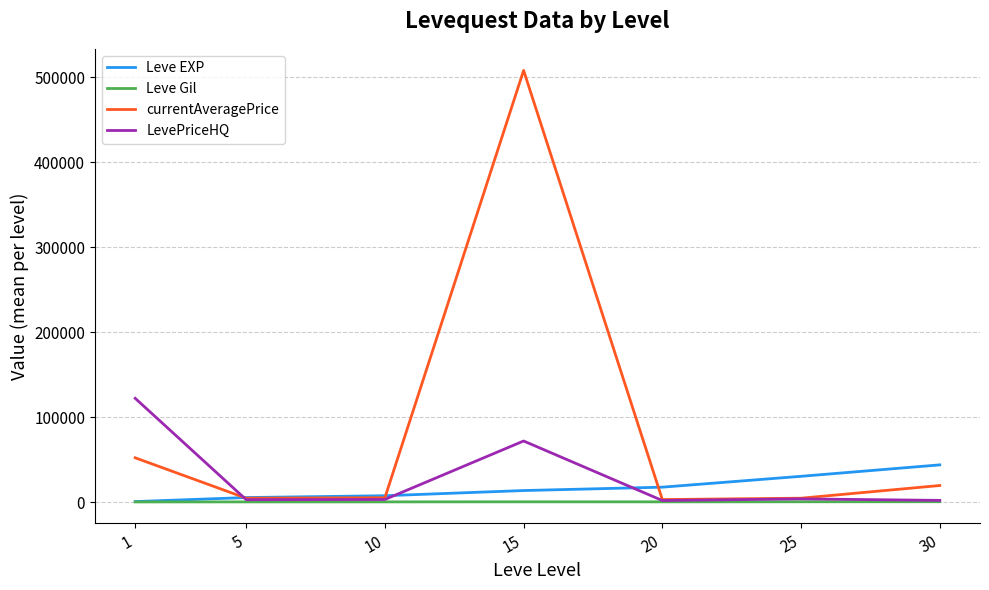

What is the total value across all series at 20?

22370.0